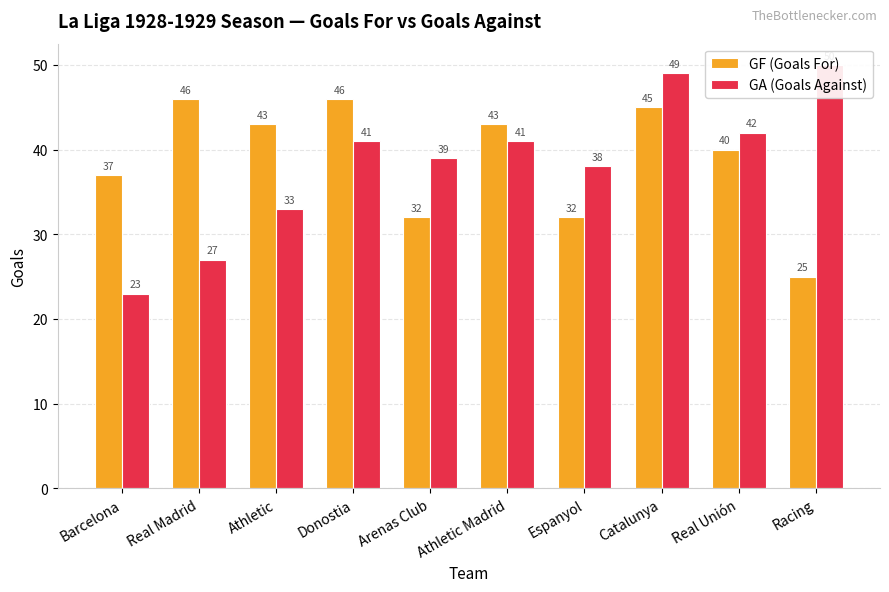

Reading left to right, extract all data points from this chart.

GF (Goals For): 37	46	43	46	32	43	32	45	40	25
GA (Goals Against): 23	27	33	41	39	41	38	49	42	50